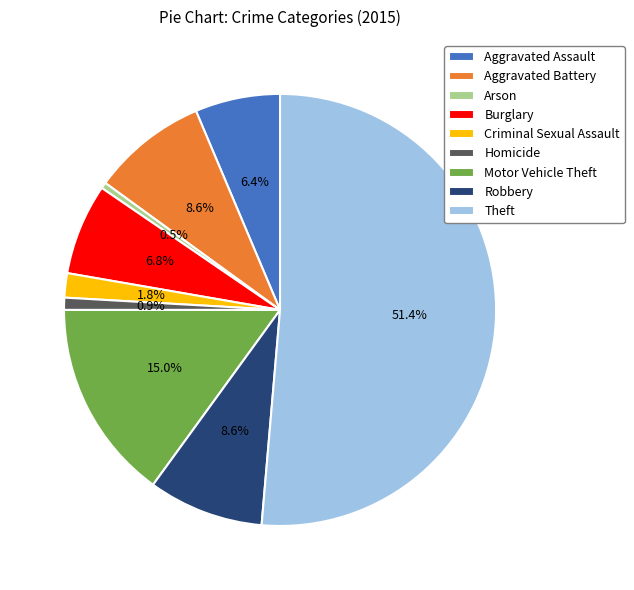

To the nearest percent, what is the combined percentage of Arson and Robbery?

9%